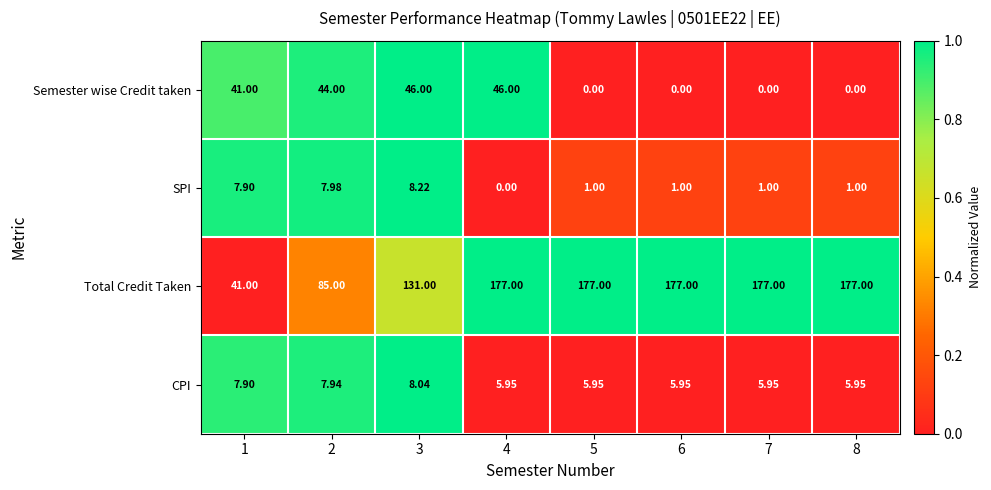

Which series has the largest total across all categories?

Total Credit Taken